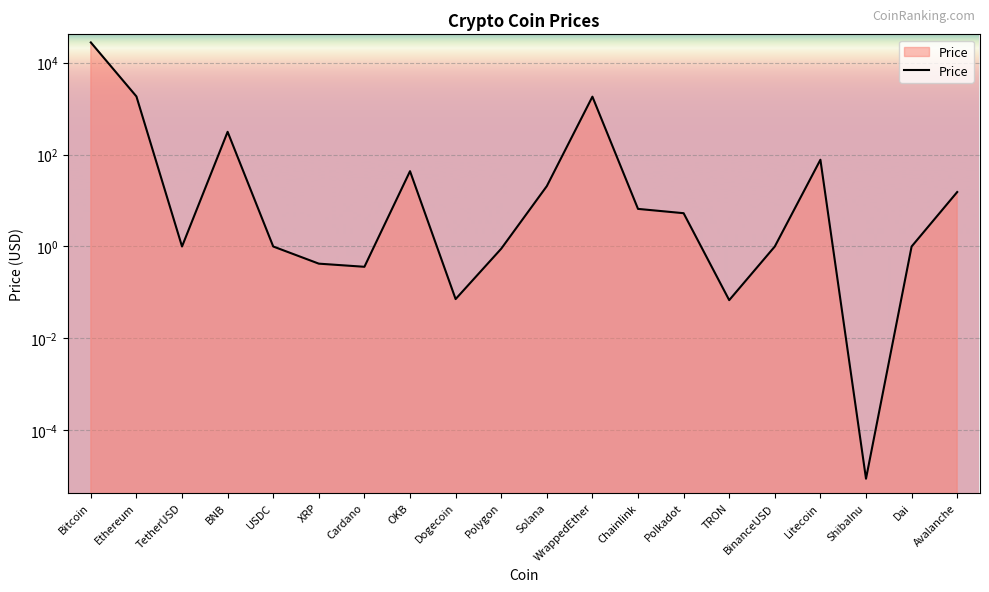

What is the change in value from Ethereum to TetherUSD?

-1837.9